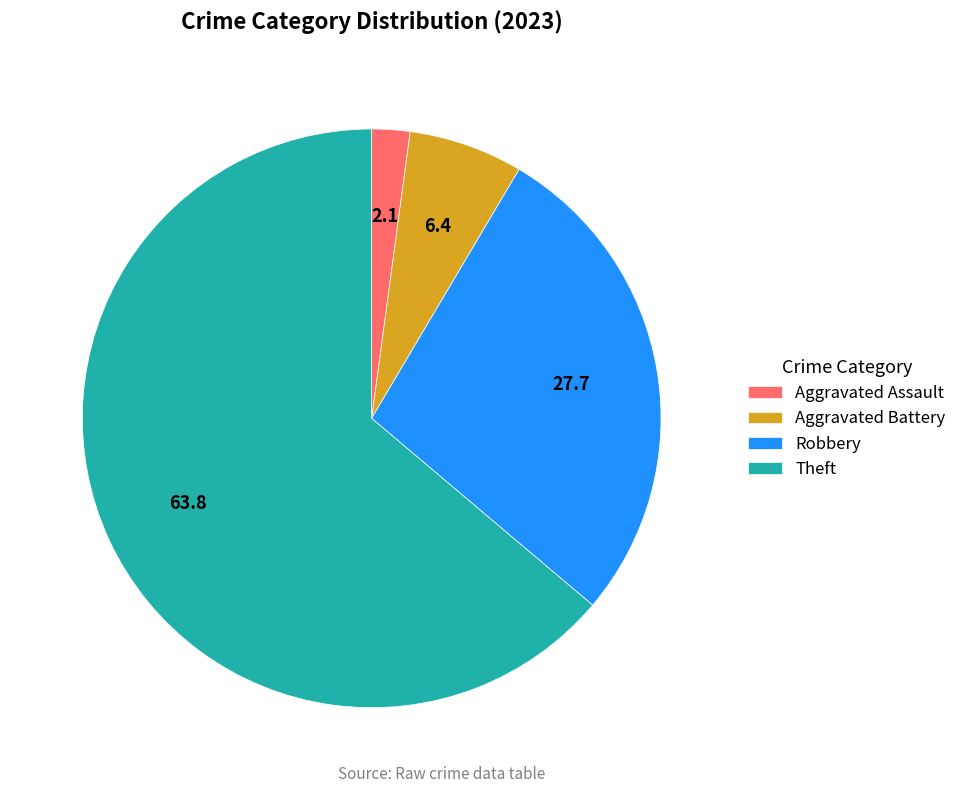

Is Theft the majority of the pie?

Yes